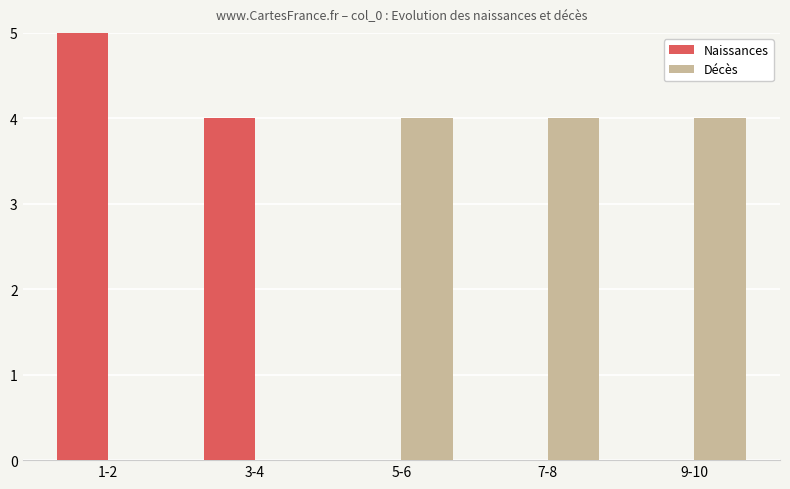

What is the greatest value displayed?

5